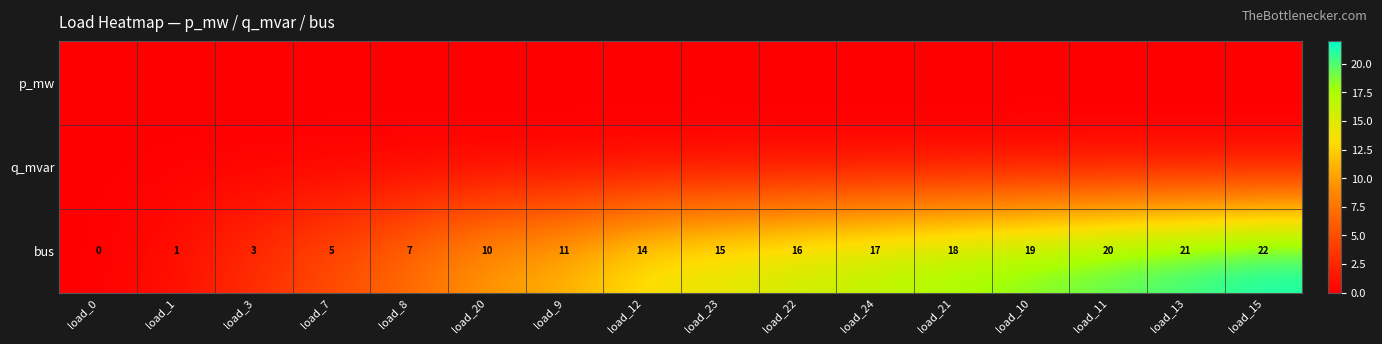

List the labels in order of p_mw value, largest first.

load_23, load_10, load_3, load_12, load_1, load_11, load_7, load_21, load_0, load_8, load_13, load_15, load_22, load_24, load_9, load_20